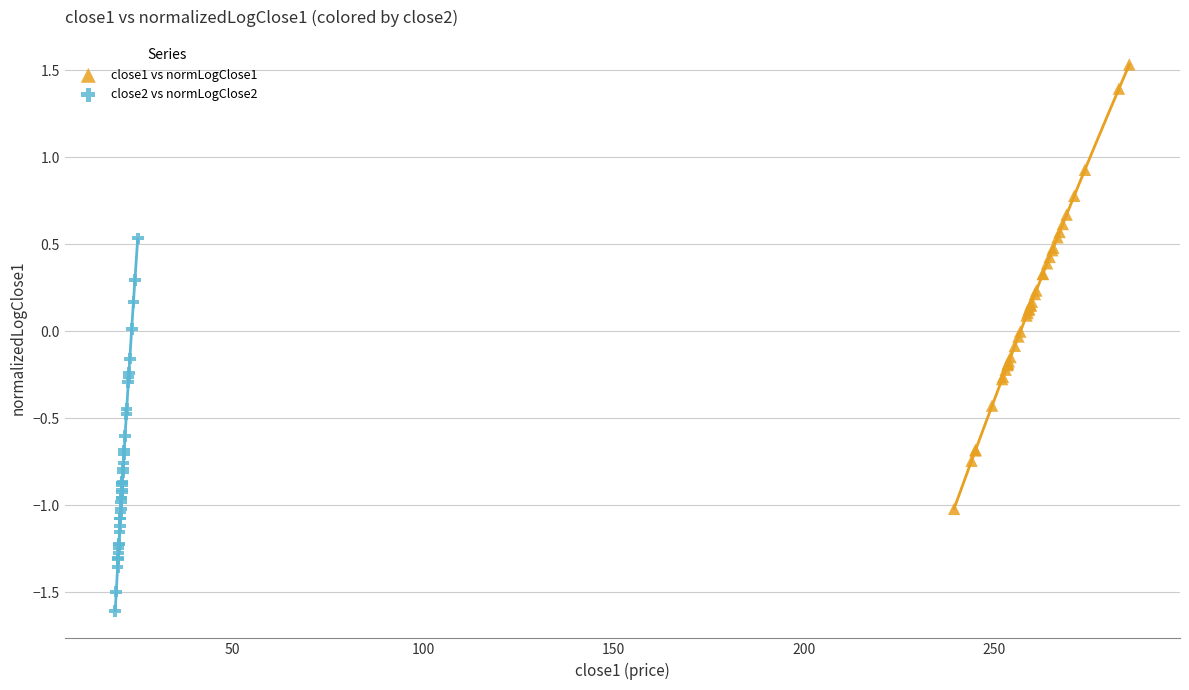

Which series reaches the maximum Y coordinate?

close1 vs normLogClose1